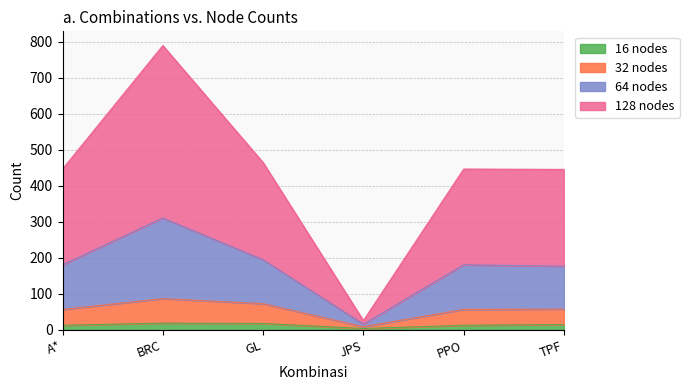

True or false: 128 and 32 intersect in this chart.

False